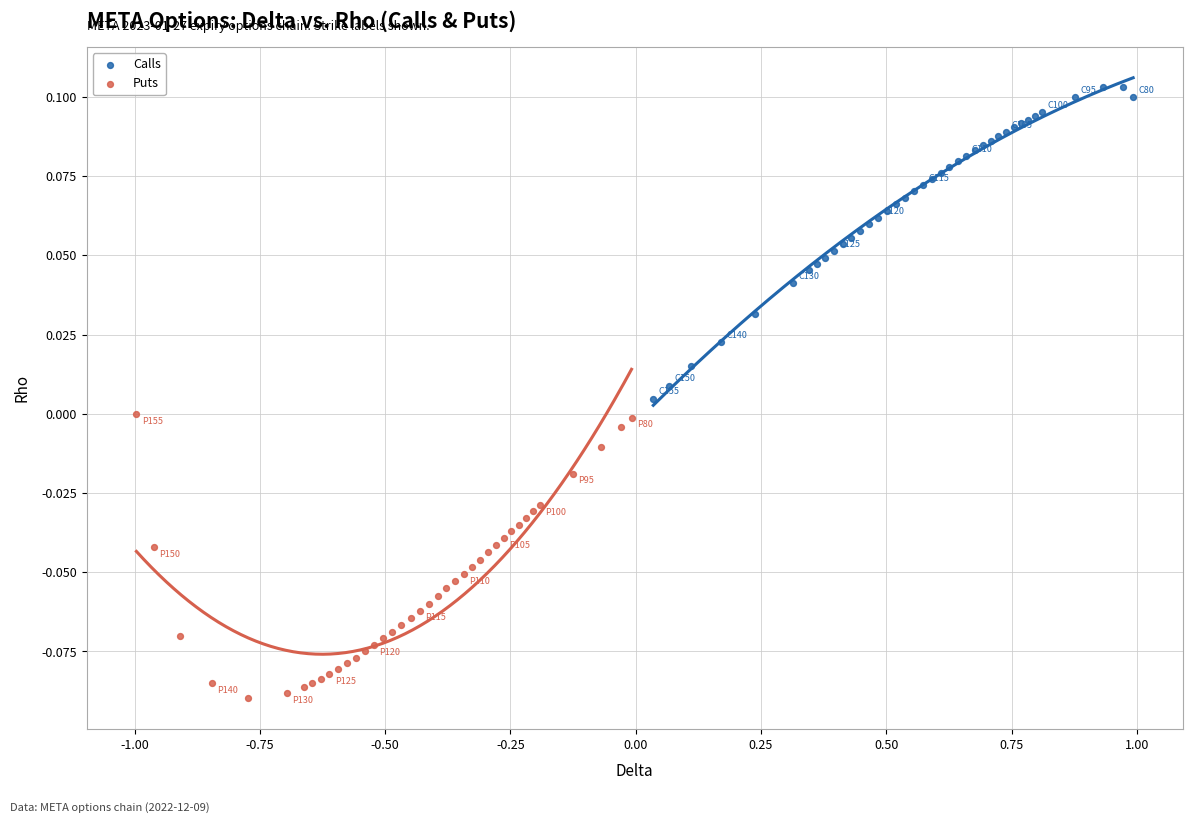

Which series contains the highest Y value?

Calls